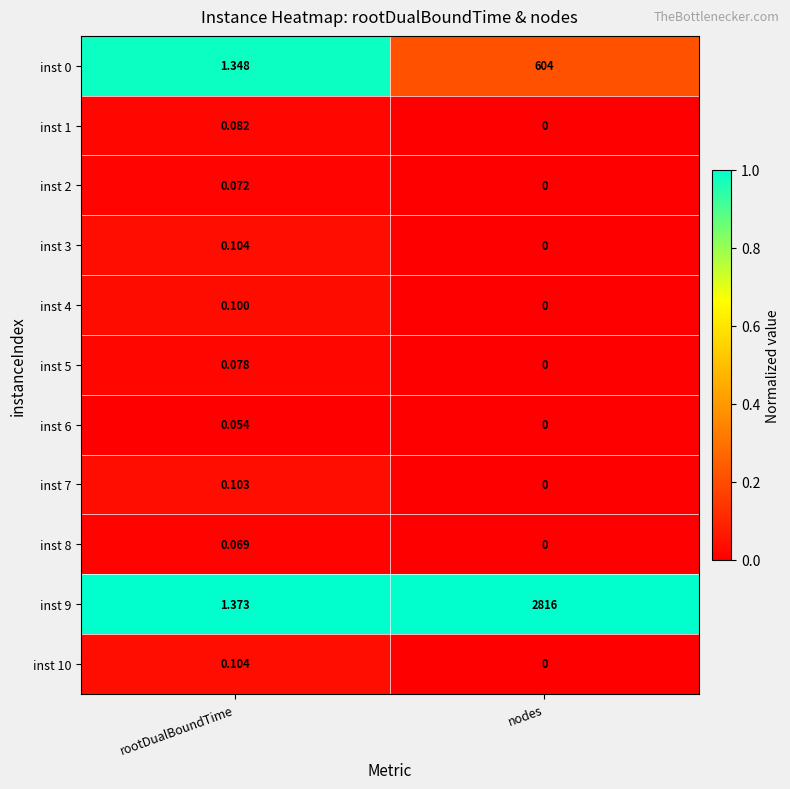

At which label is inst 6 closest to 0?

nodes